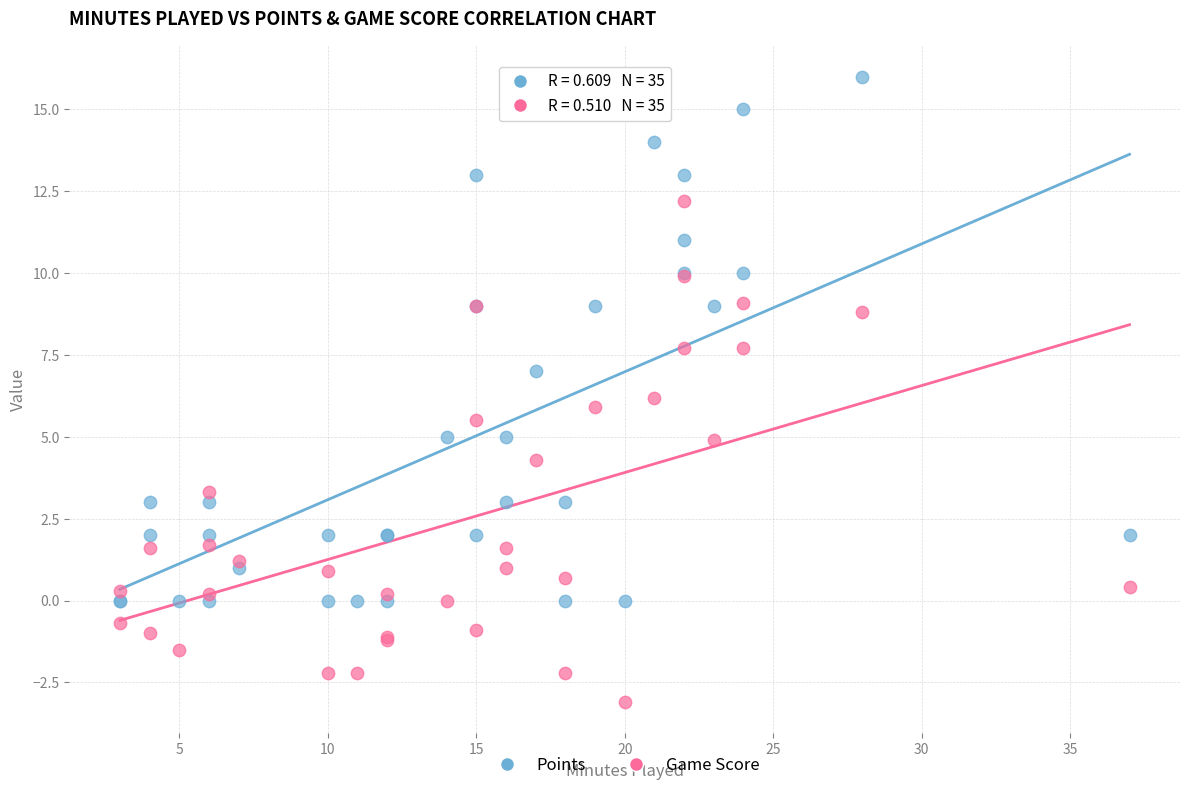

In the Game Score series, what Y value is closest to 4?

4.3